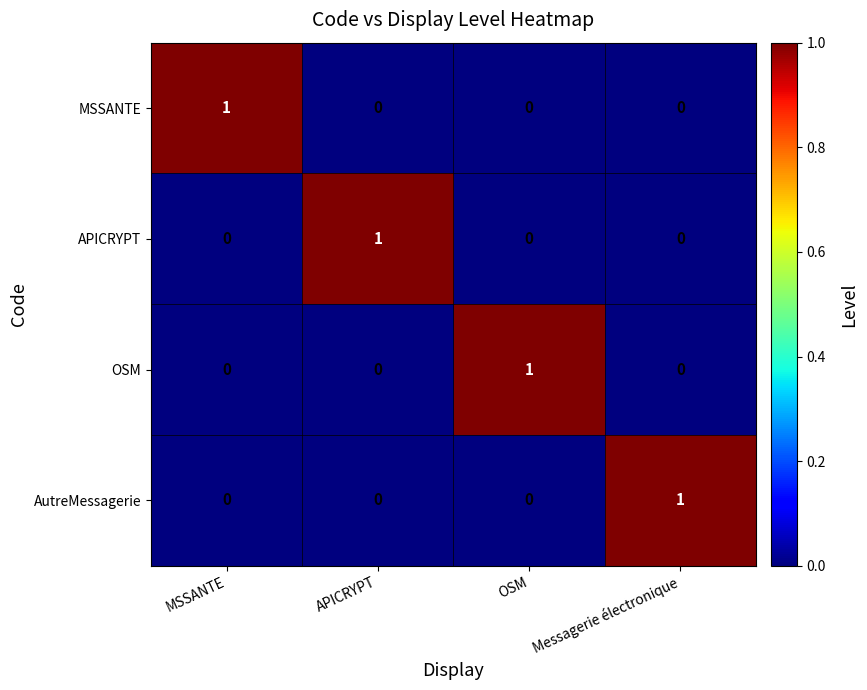

How many AutreMessagerie values are between 0 and 1?

4